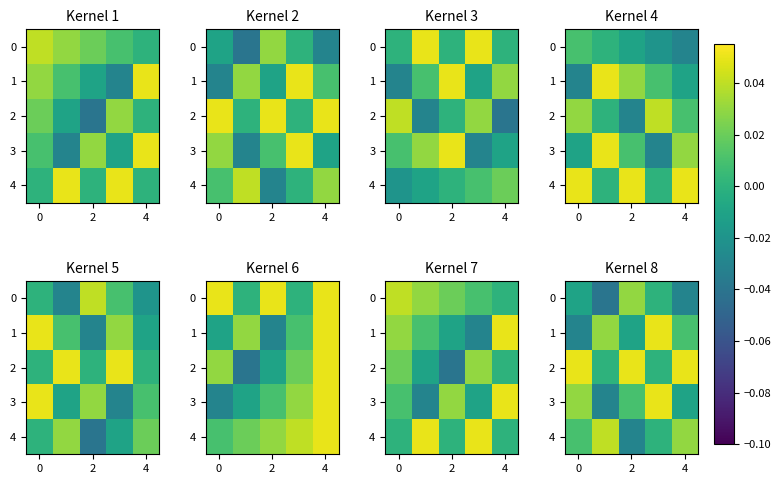

At which category is the sum across all series the highest?

4